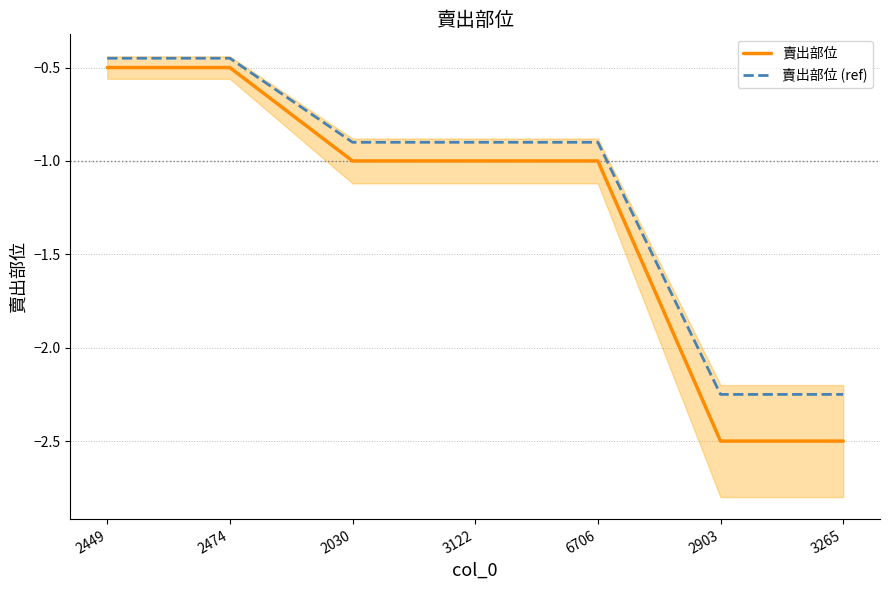

Which label corresponds to the smallest value in the chart?

2903